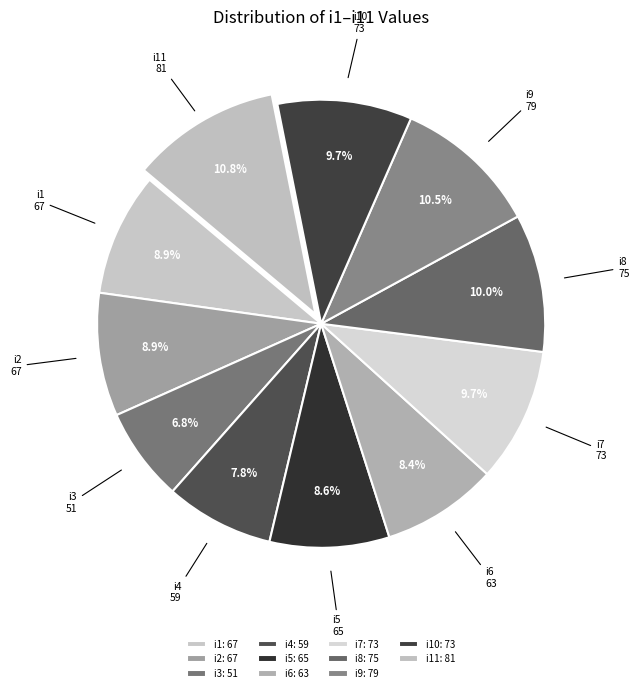

Does i6 account for over 50% of the chart?

No